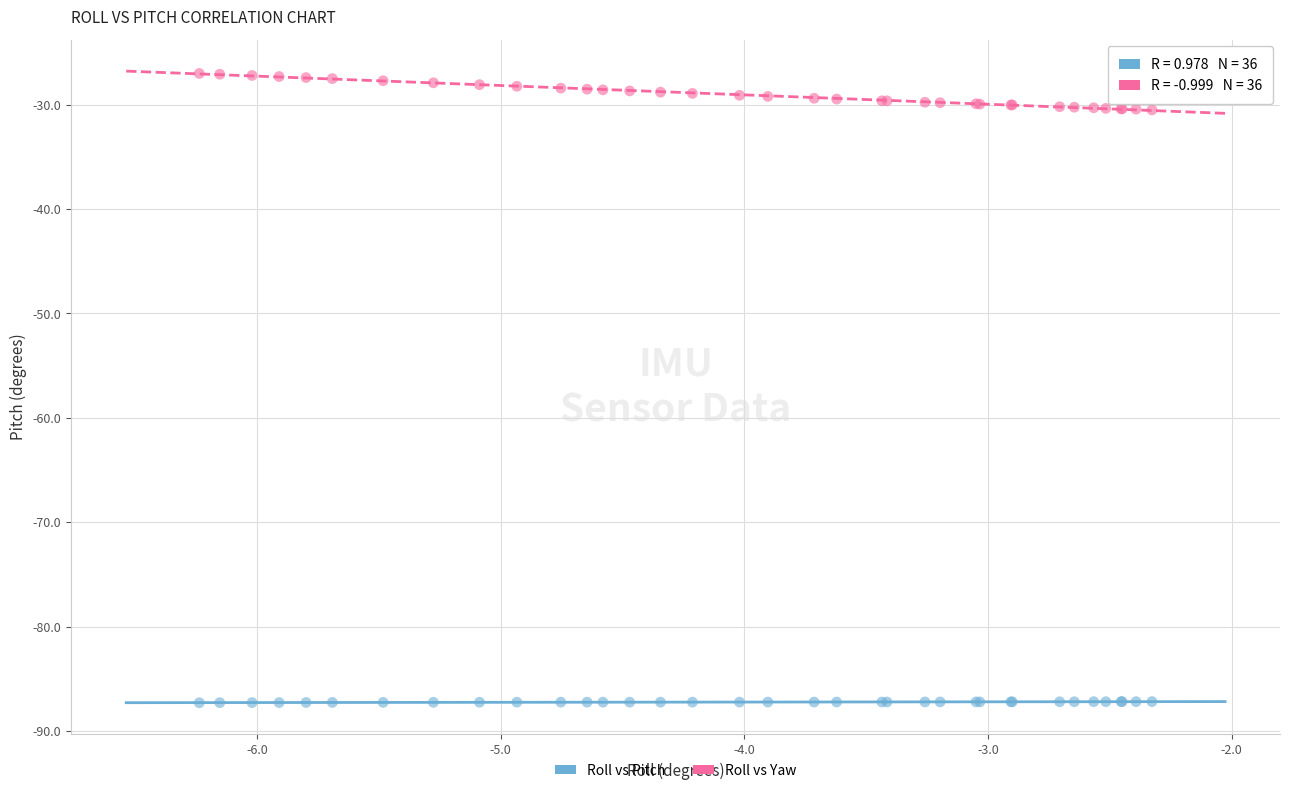

What are all the series names shown in the legend?

Roll vs Pitch, Roll vs Yaw